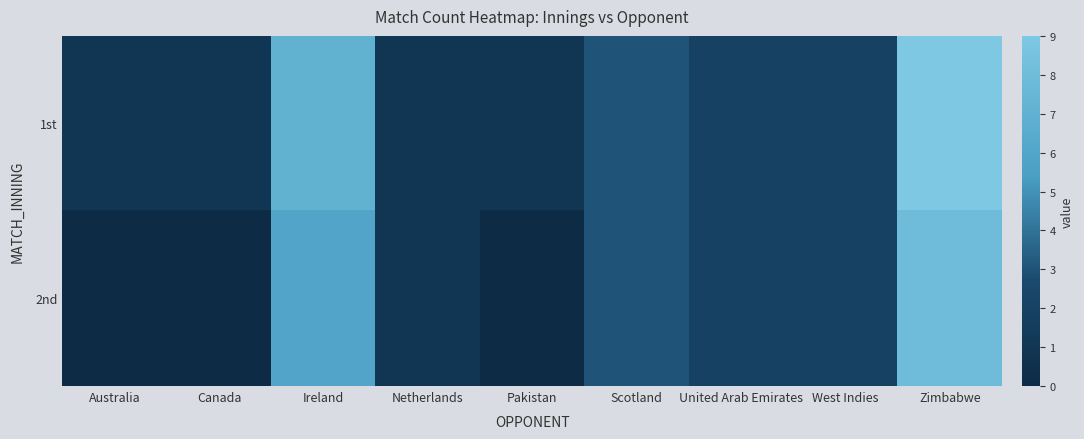

Which series has the widest spread of values?

1st